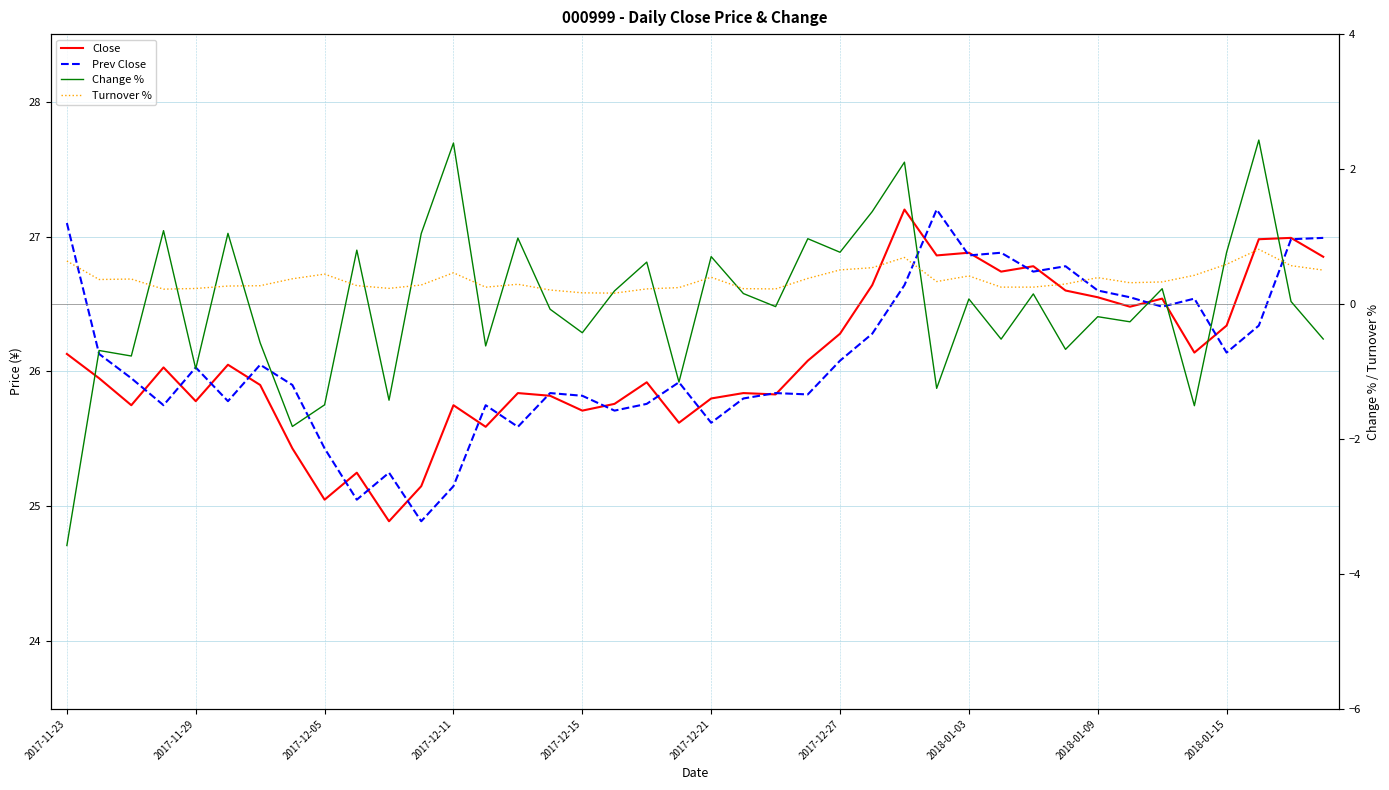

At 33, list the series in order from smallest to largest.

Change %, Turnover %, Close, Prev Close